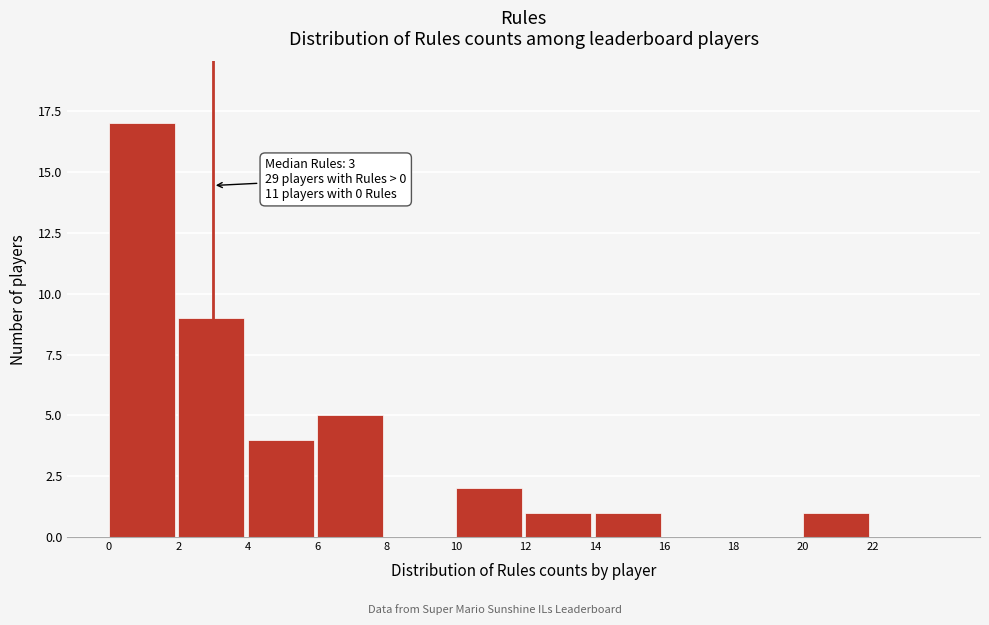

Which range on the x-axis has the tallest bar?

0 to 2